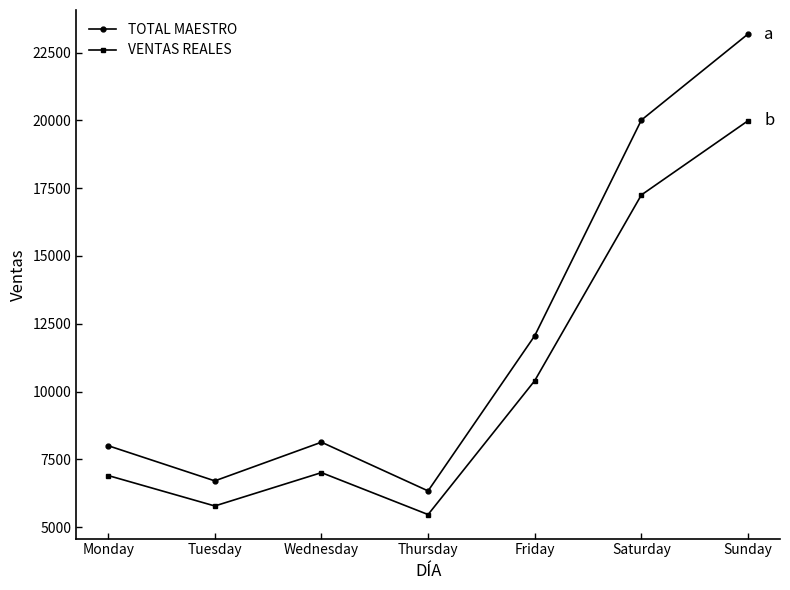

True or false: TOTAL MAESTRO has a value of 12058.0 at Friday.

True